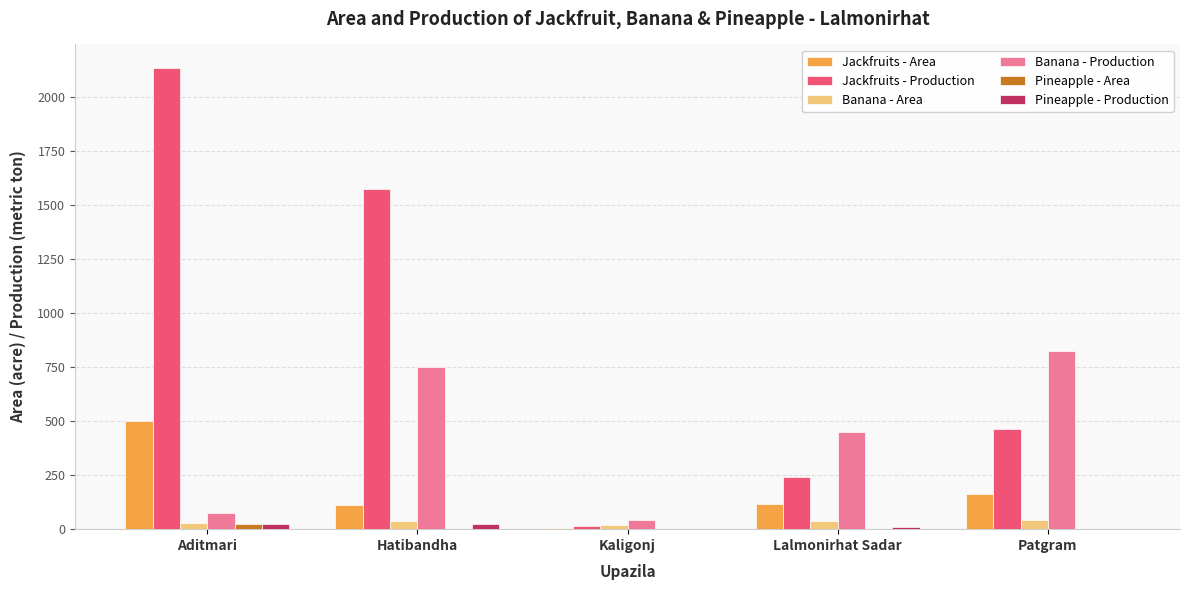

At which label does Banana - Production first exceed 450?

Hatibandha